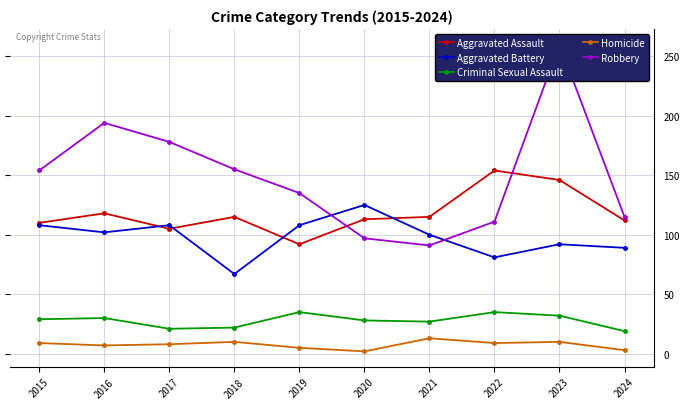

Reading left to right, list all the values displayed in this chart.

Aggravated Assault: 2015=110	2016=118	2017=105	2018=115	2019=92	2020=113	2021=115	2022=154	2023=146	2024=112
Aggravated Battery: 2015=108	2016=102	2017=108	2018=67	2019=108	2020=125	2021=100	2022=81	2023=92	2024=89
Criminal Sexual Assault: 2015=29	2016=30	2017=21	2018=22	2019=35	2020=28	2021=27	2022=35	2023=32	2024=19
Homicide: 2015=9	2016=7	2017=8	2018=10	2019=5	2020=2	2021=13	2022=9	2023=10	2024=3
Robbery: 2015=154	2016=194	2017=178	2018=155	2019=135	2020=97	2021=91	2022=111	2023=260	2024=115